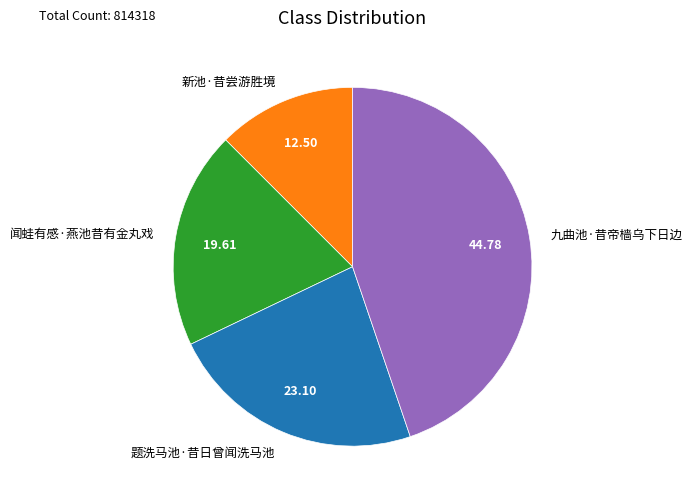

How many segments does this pie chart have?

4